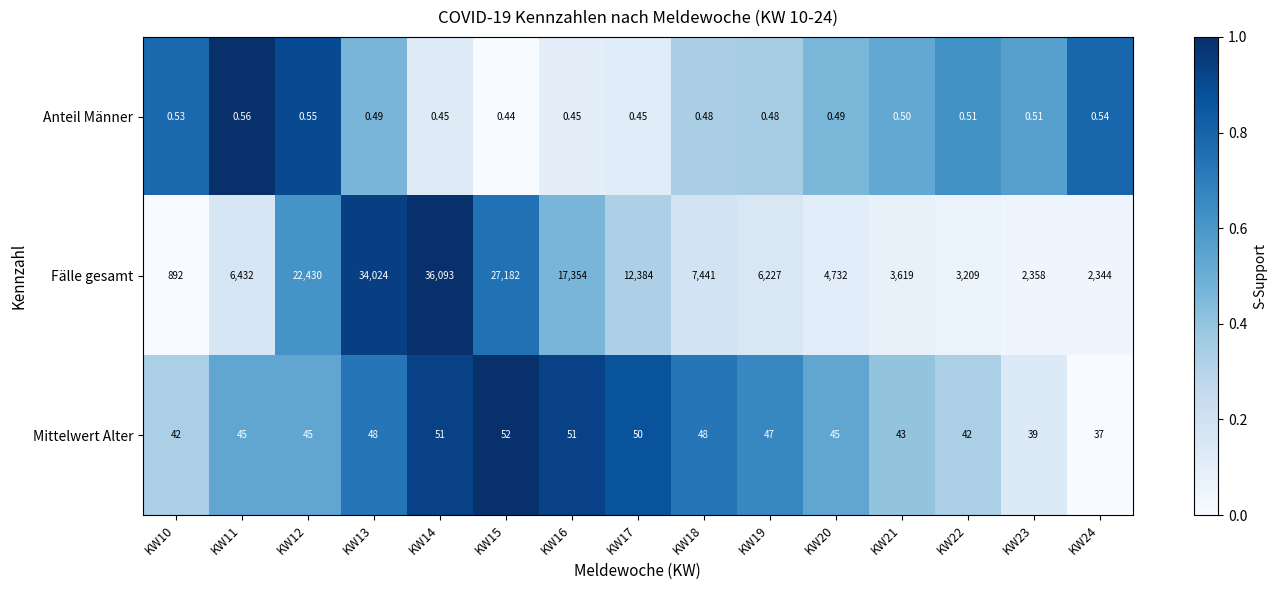

Rank the series at KW24 from lowest to highest value.

Anteil Männer, Mittelwert Alter, Fälle gesamt